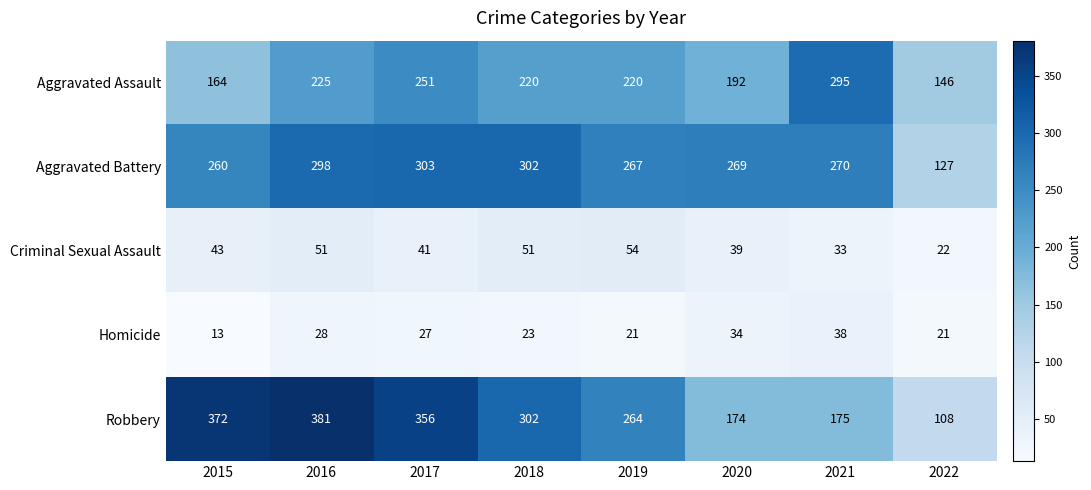

What is the difference between the maximum and minimum values in the Aggravated Battery series?

176